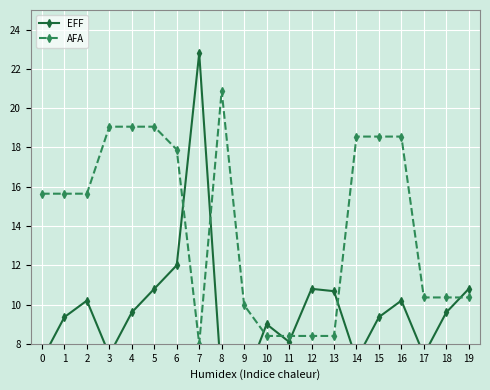

At which category does the chart reach its minimum across all series?

8